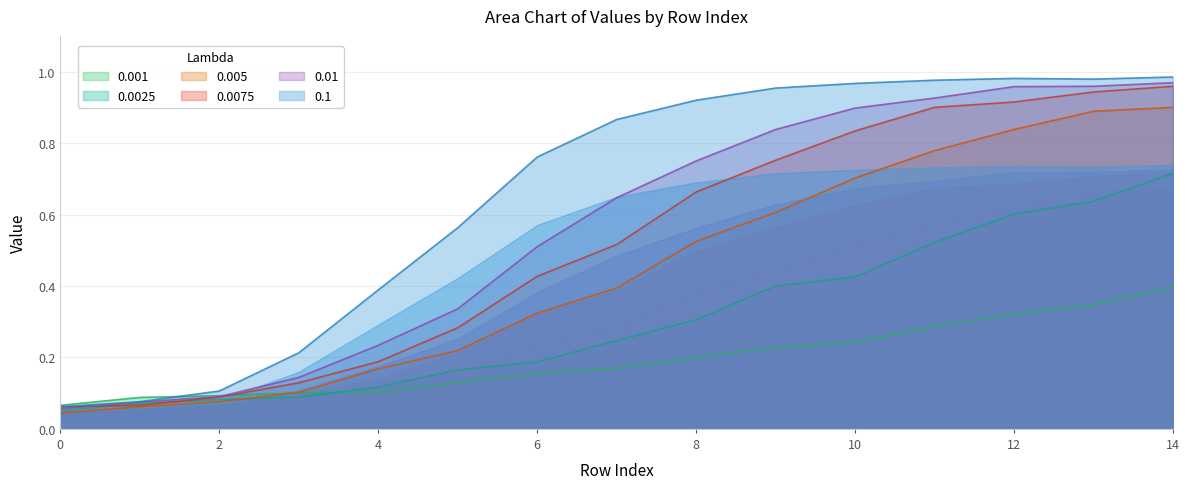

What is the value of the 0.01 point at the 8th from the left?

0.6